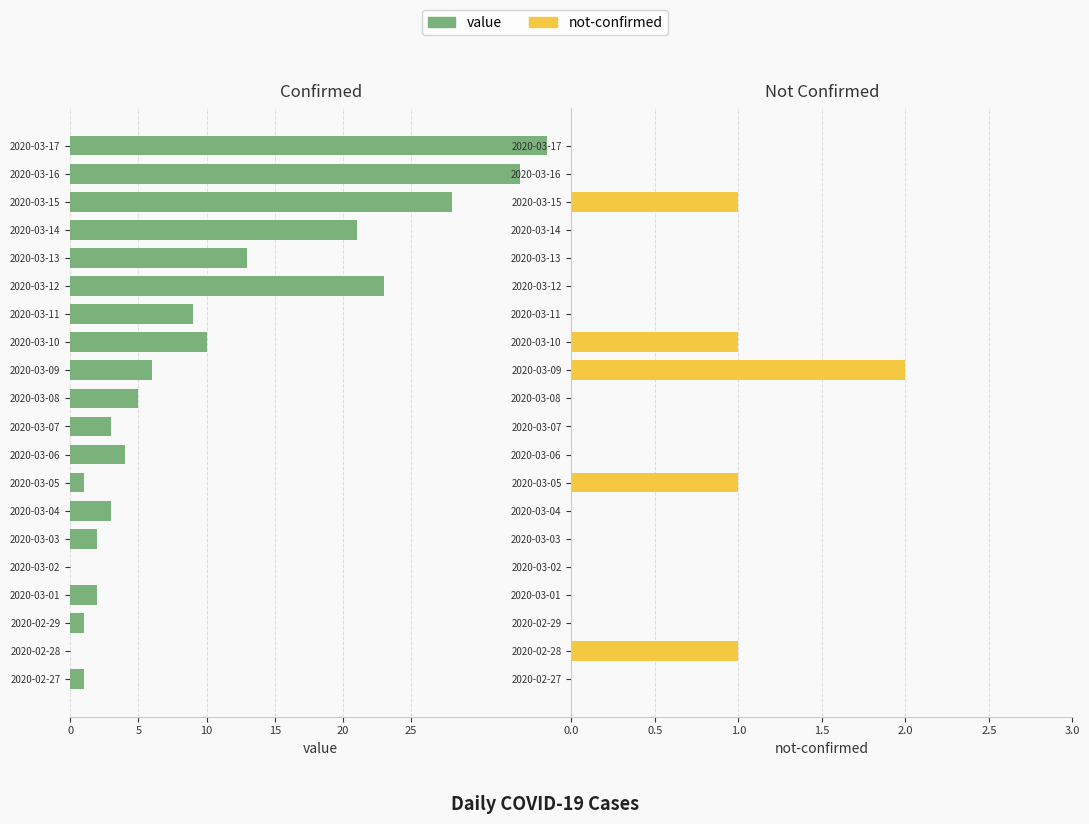

Between 2020-03-09 and 2020-03-15, which series saw the biggest shift?

value